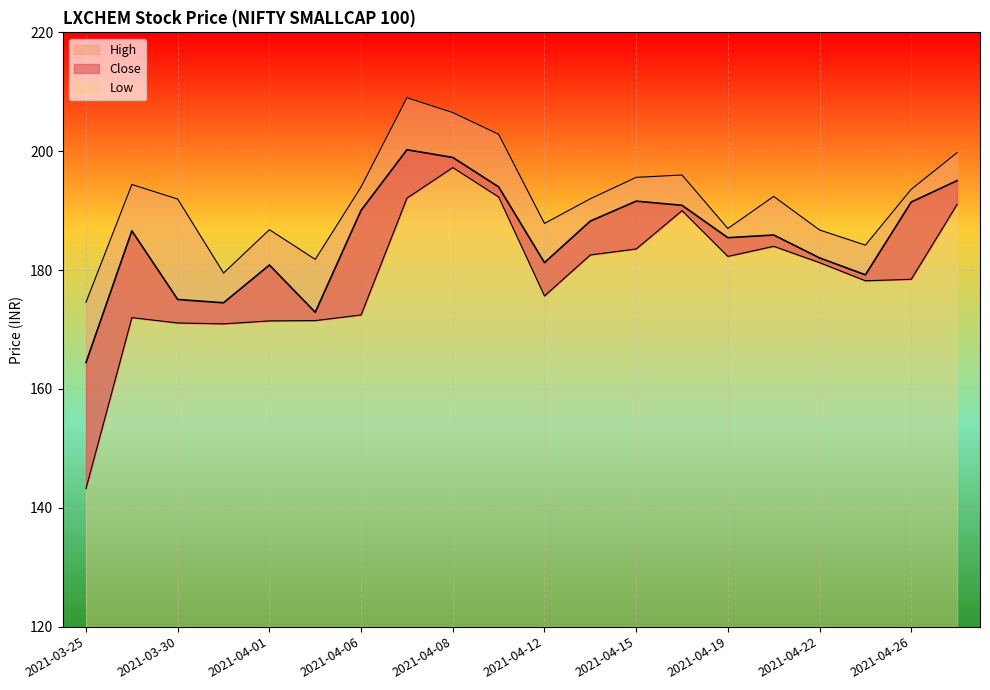

What is the sum of the High values at 2021-04-16 and 2021-03-30?

387.9